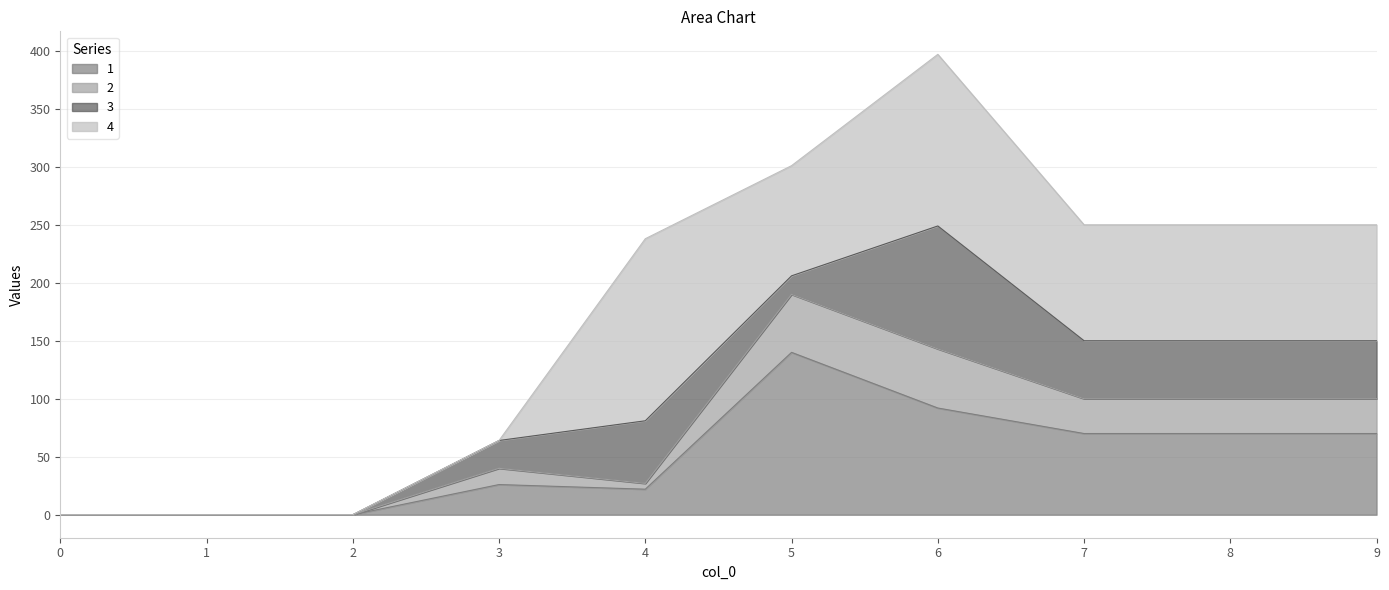

What is the value of the 1 point at the 4th from the left?

26